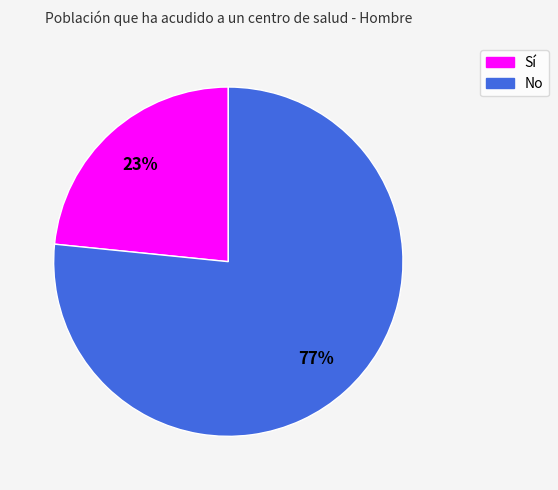

Combined, do Sí and No account for over 50%?

Yes